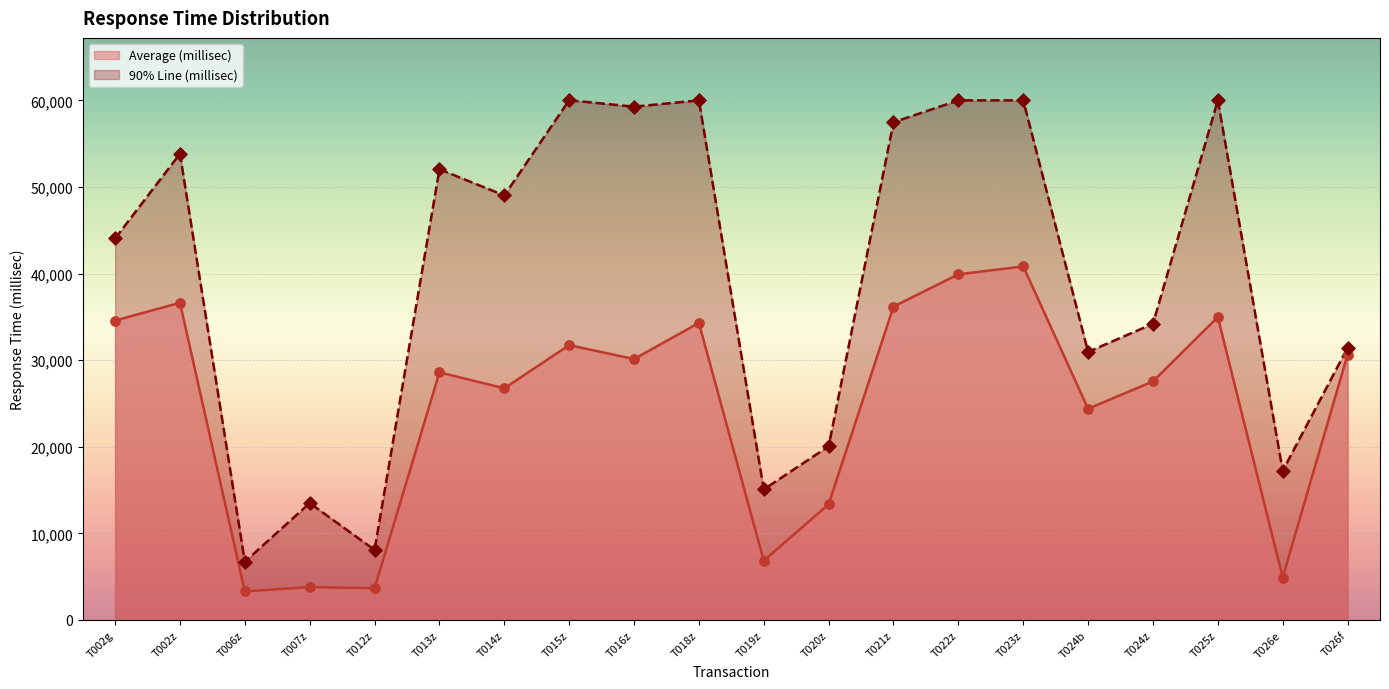

Which series has the largest total across all categories?

90% Line (millisec)